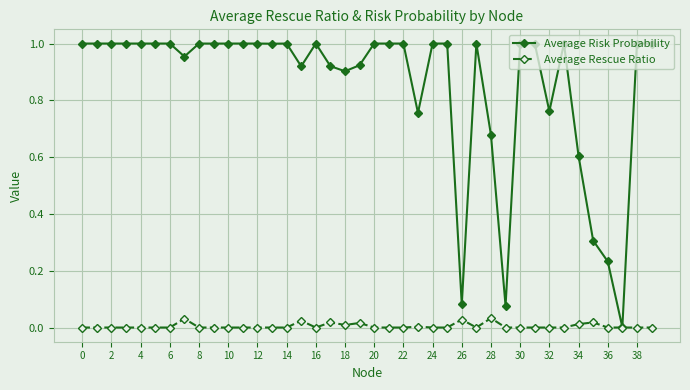

List the series in order of their peak value, lowest first.

Average Rescue Ratio, Average Risk Probability